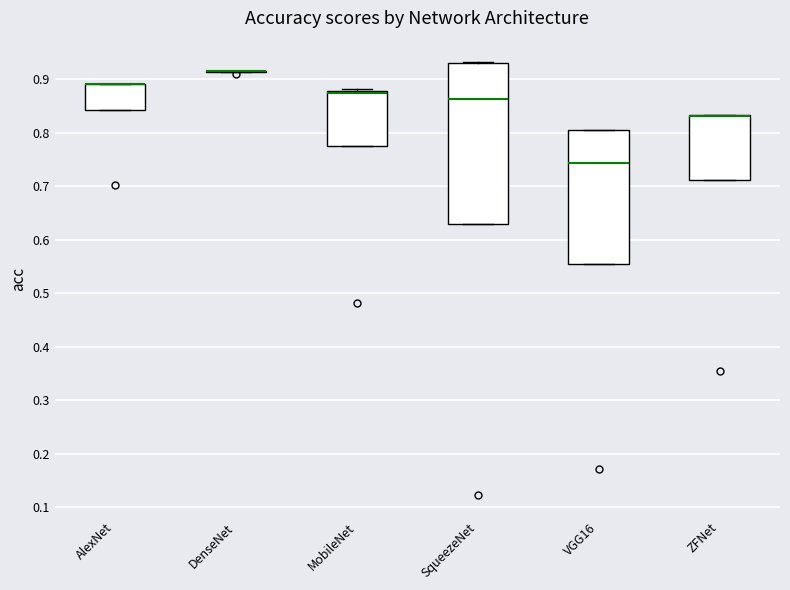

Reading left to right, read every box against the y-axis: the position of its median line, the range the box covers, and the ends of its whiskers. The values are not printed on the chart, so give them approximately, as read against the axis.

AlexNet: median 0.89 (drawn on the box's upper edge), box 0.84 to 0.89, whiskers 0.84 to 0.89
DenseNet: box collapsed to a line at 0.92, whiskers 0.91 to 0.92
MobileNet: median 0.87 (drawn on the box's upper edge), box 0.78 to 0.88, whiskers 0.78 to 0.88 (just above the box's upper edge)
SqueezeNet: median 0.86, box 0.63 to 0.93, whiskers 0.63 to 0.93
VGG16: median 0.74, box 0.55 to 0.81, whiskers 0.55 to 0.81
ZFNet: median 0.83 (drawn on the box's upper edge), box 0.71 to 0.83, whiskers 0.71 to 0.83